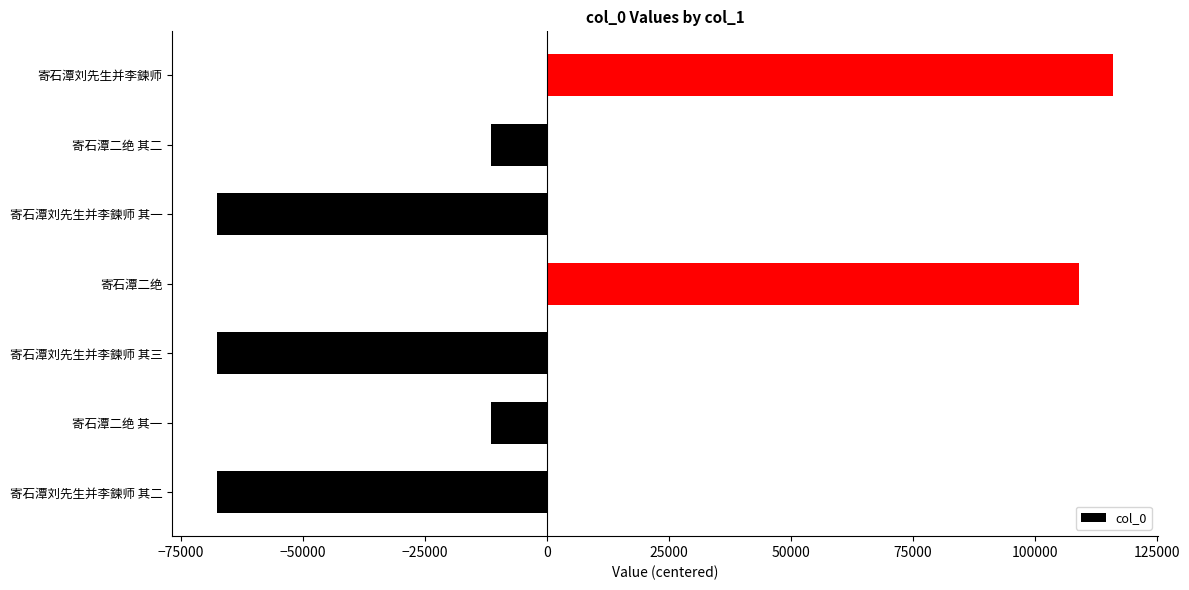

Which has a higher value, 寄石潭二绝 其二 or 寄石潭刘先生并李鍊师?

寄石潭刘先生并李鍊师